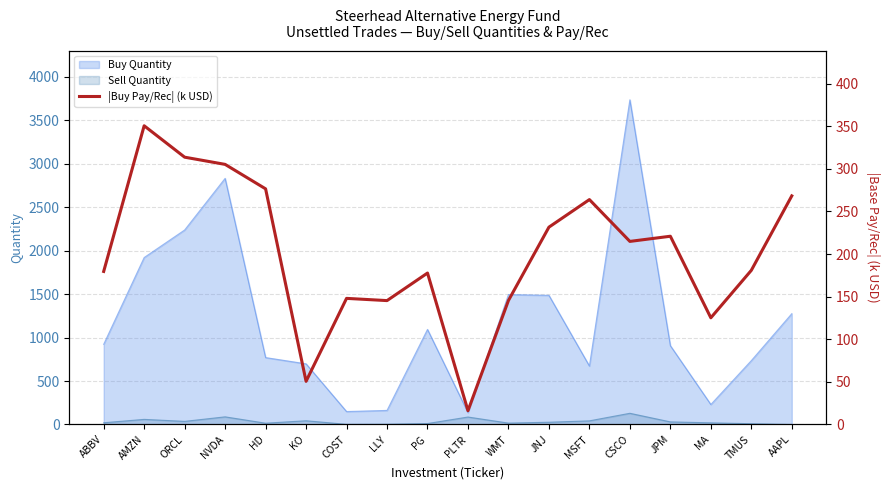

Reading right to left, what are all the values shown in this chart?

268.3	180.9	125.2	221.0	214.9	264.0	231.6	145.6	16.2	177.8	145.4	148.0	50.7	276.6	305.3	313.7	350.6	179.6